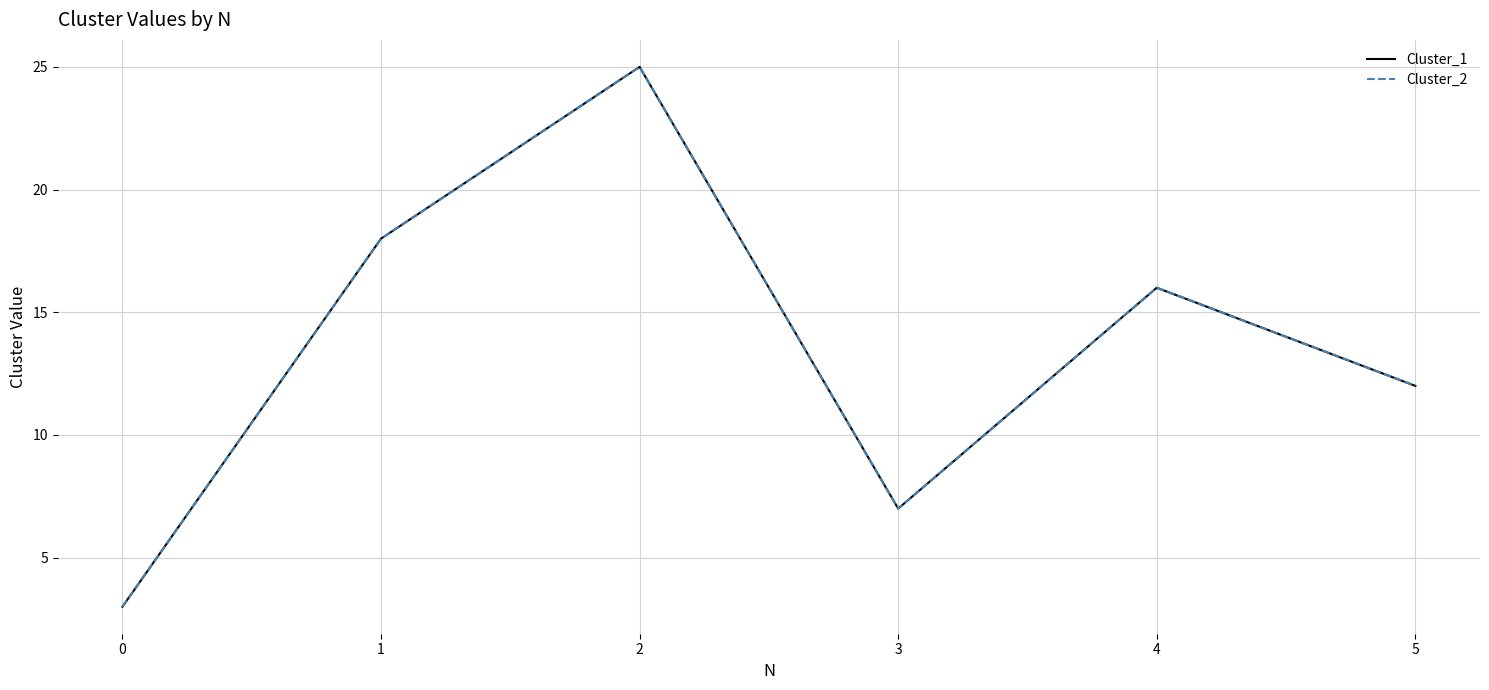

Which series has the largest total across all categories?

Cluster_1